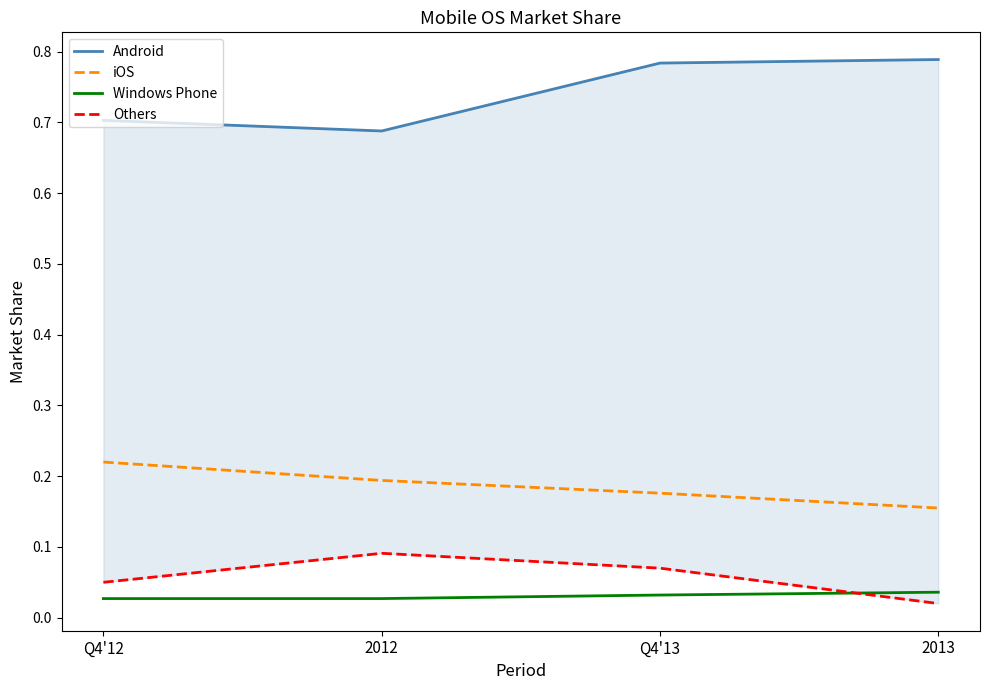

Count the number of data series in this chart.

4